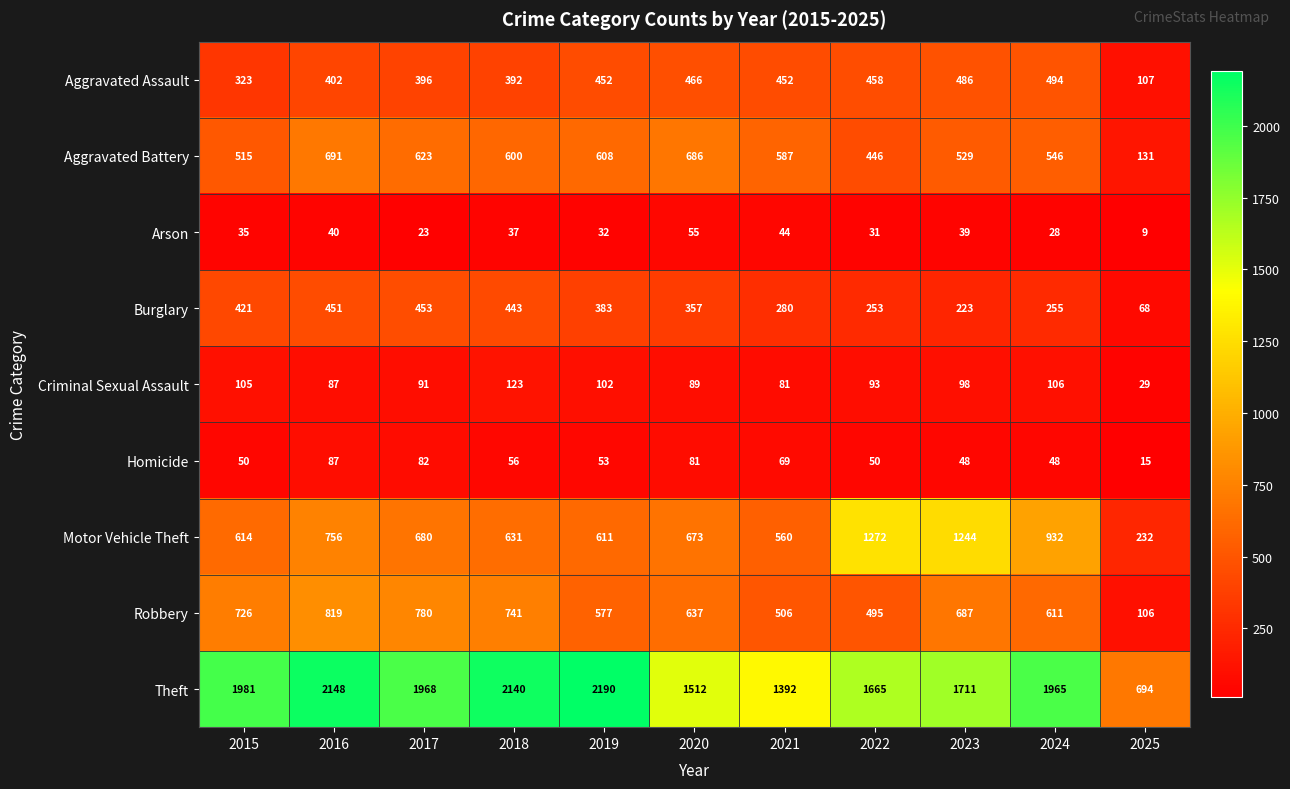

Which series has the widest spread of values?

Theft